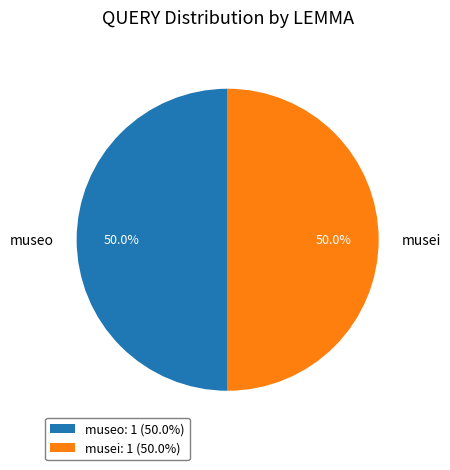

To the nearest percent, what portion does musei represent?

50%